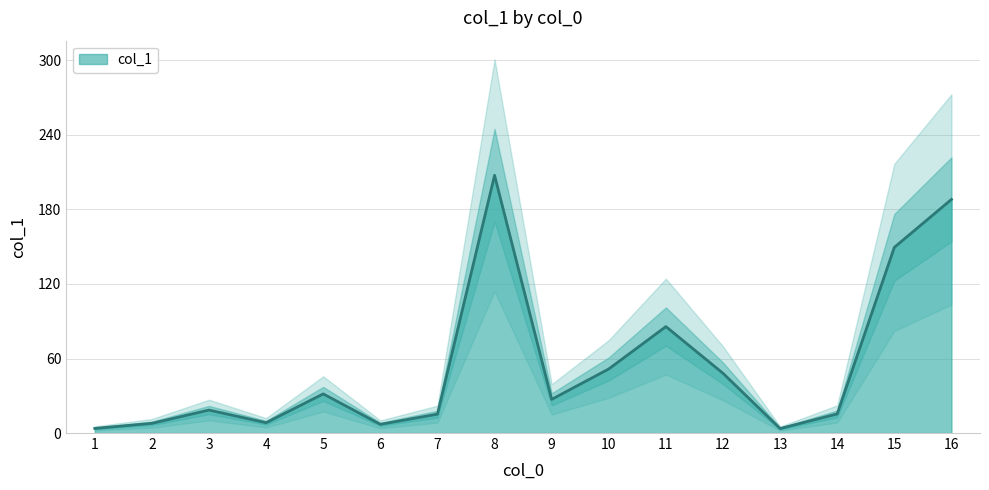

Rank the categories by value from highest to lowest.

8, 16, 15, 11, 10, 12, 5, 9, 3, 14, 7, 4, 2, 6, 1, 13